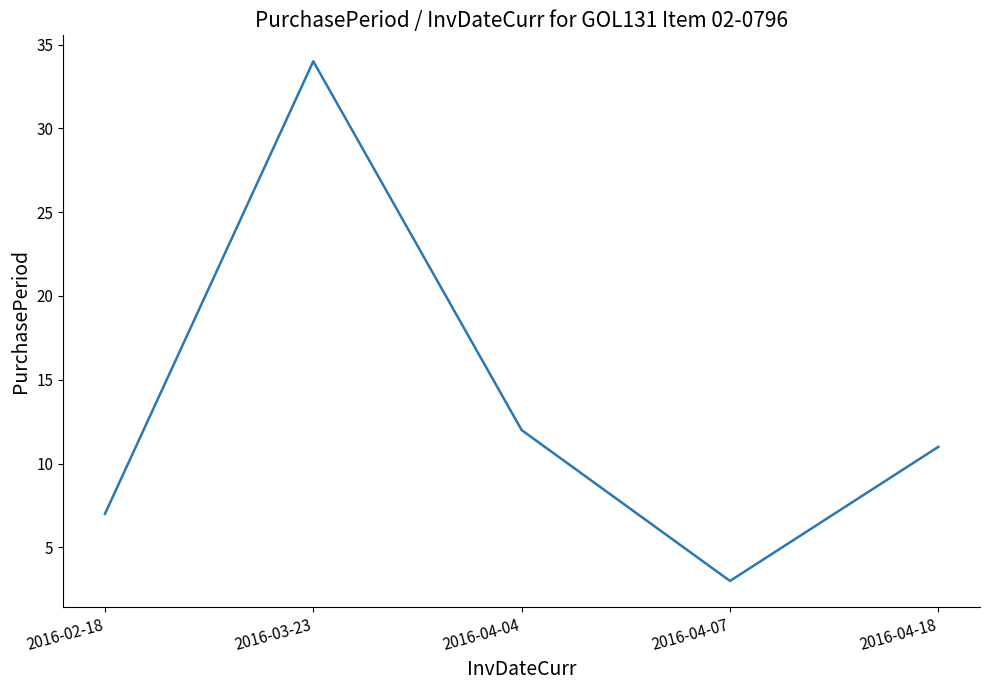

How many lines are shown in the chart?

1